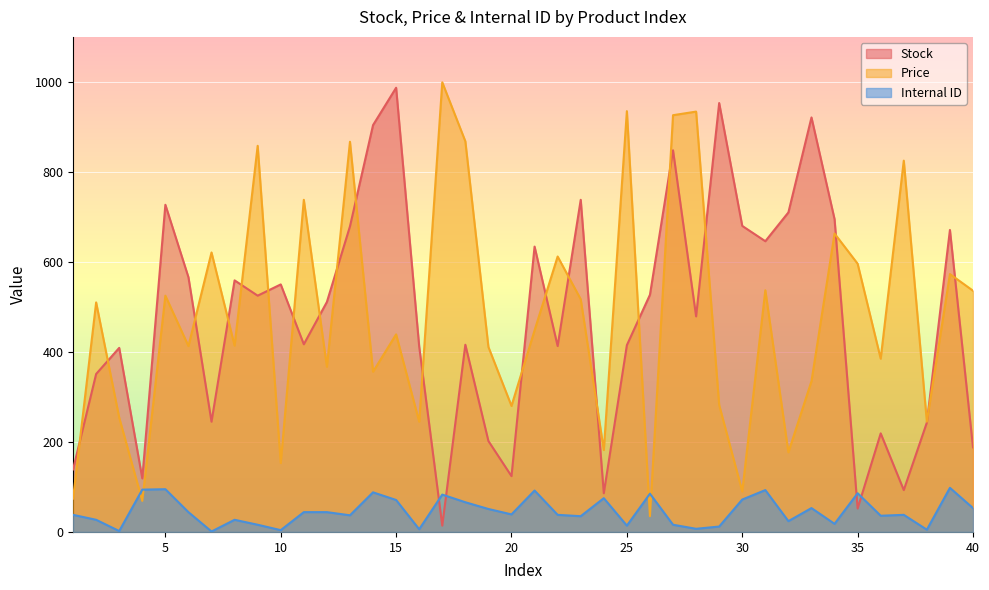

True or false: Internal ID and Price cross at least once.

True